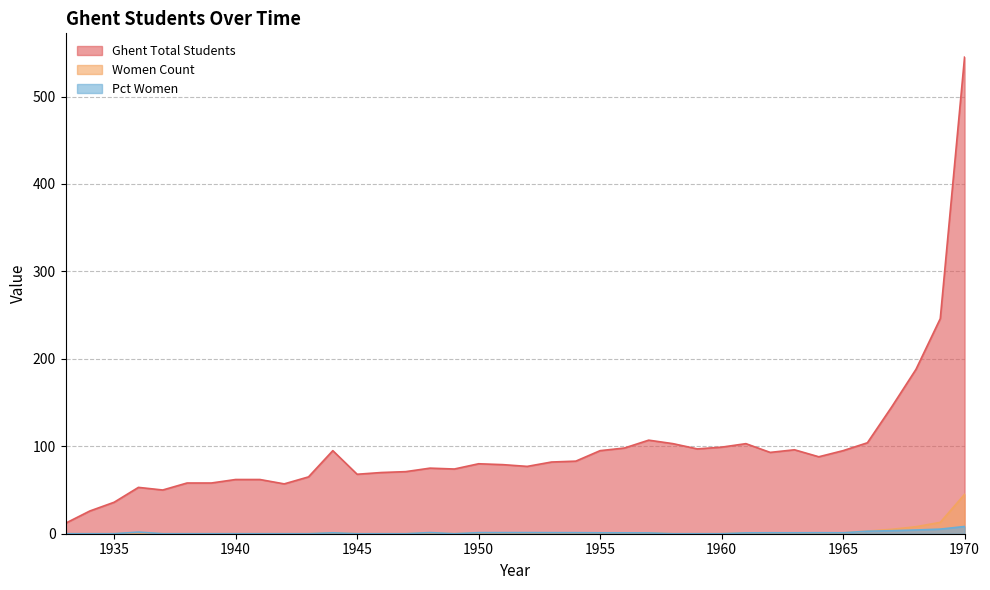

True or false: Ghent Total Students and Pct Women cross at least once.

False